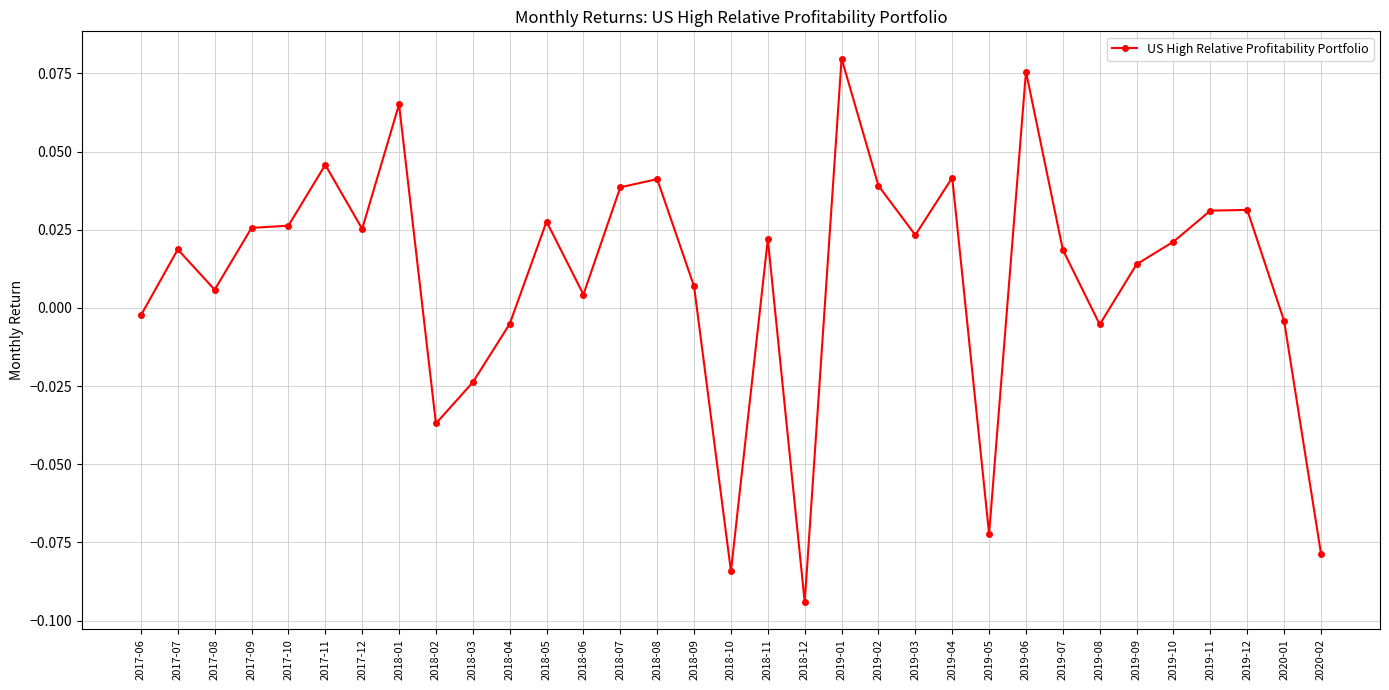

What is the label of the 22nd point from the left?

2019-03